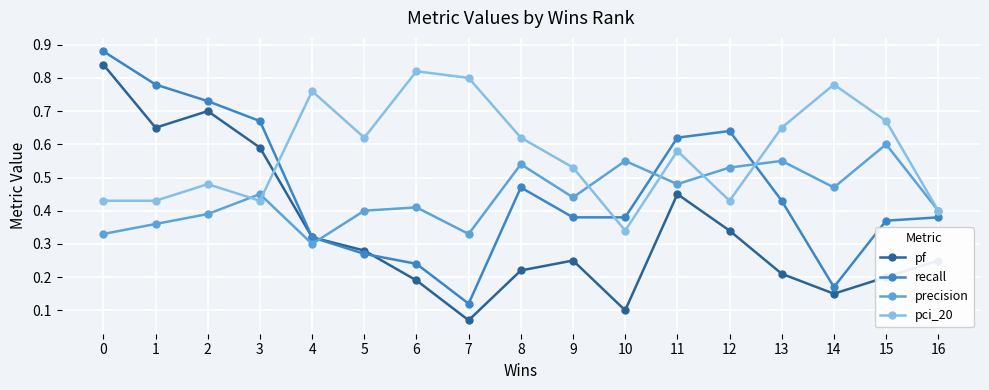

Rank the series at 12 from lowest to highest value.

pf, pci_20, precision, recall